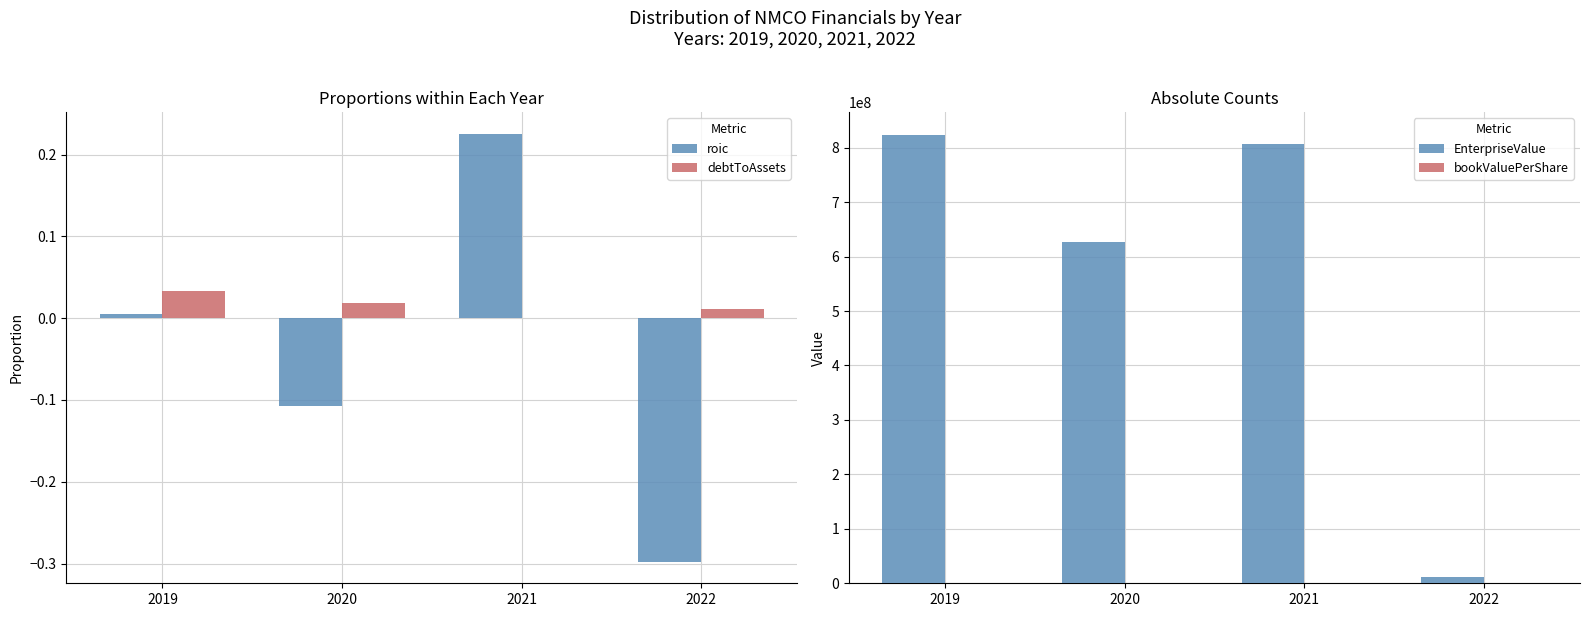

What are all the series names shown in the legend?

roic, debtToAssets, EnterpriseValue, bookValuePerShare